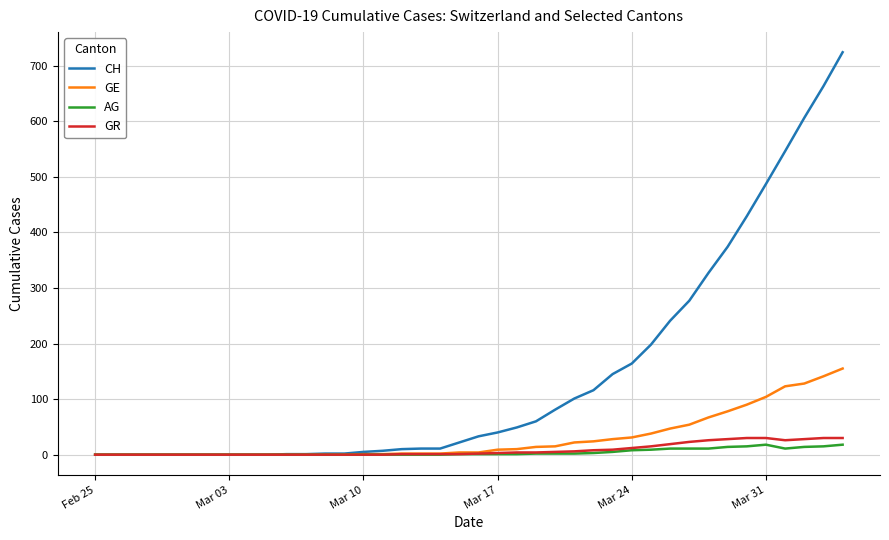

What is the greatest value displayed?

724